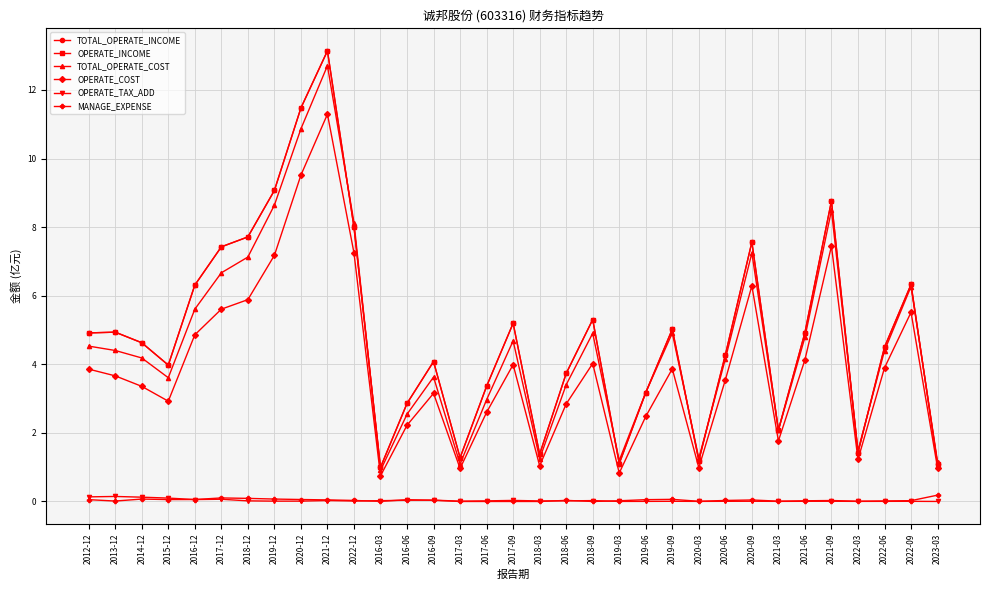

Which category has the lowest value across all series?

2017-03